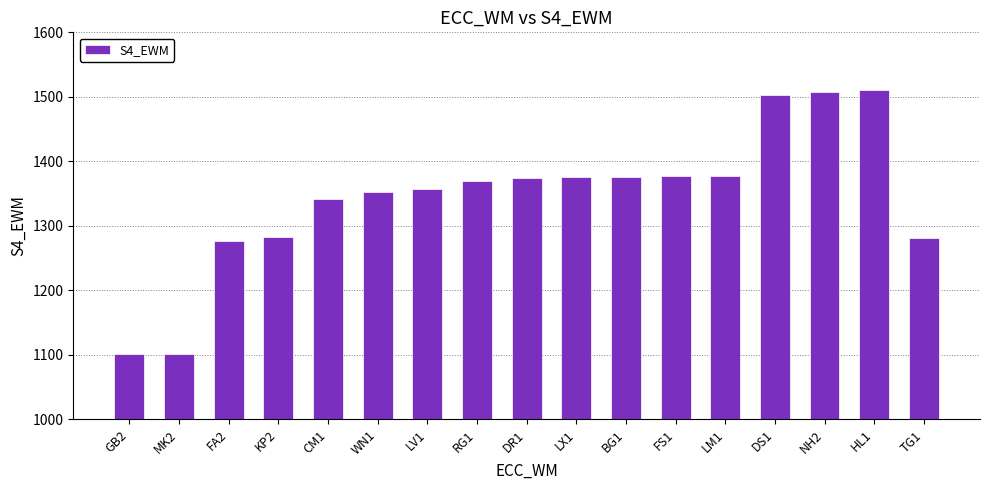

What value does the data have at RG1?

1369